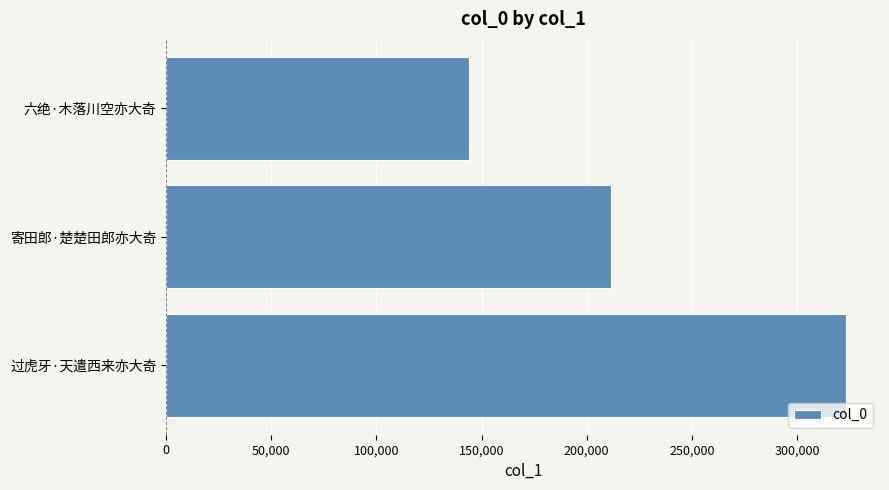

How many series are shown in this chart?

1